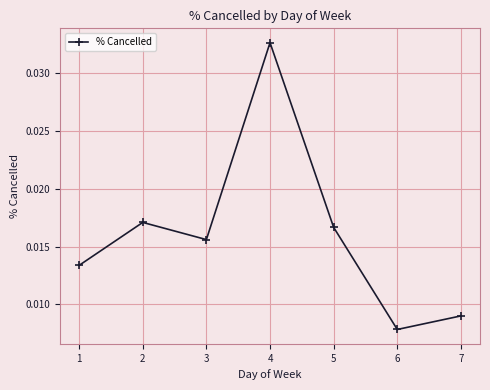

What is the sum of all values?

0.1